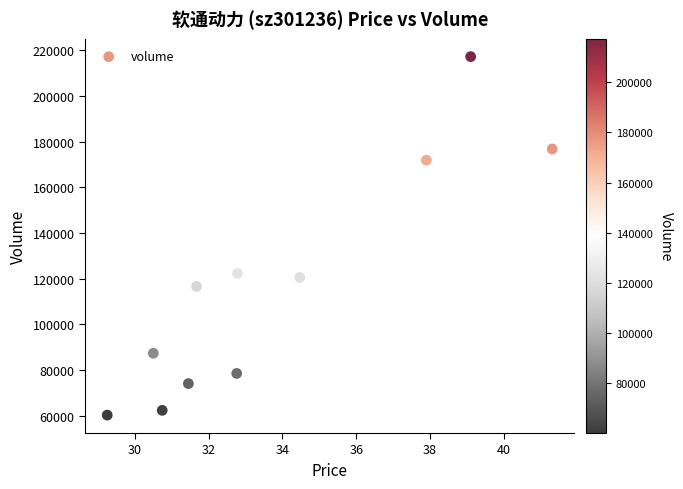

What is the range of Y values (max minus min)?

156969